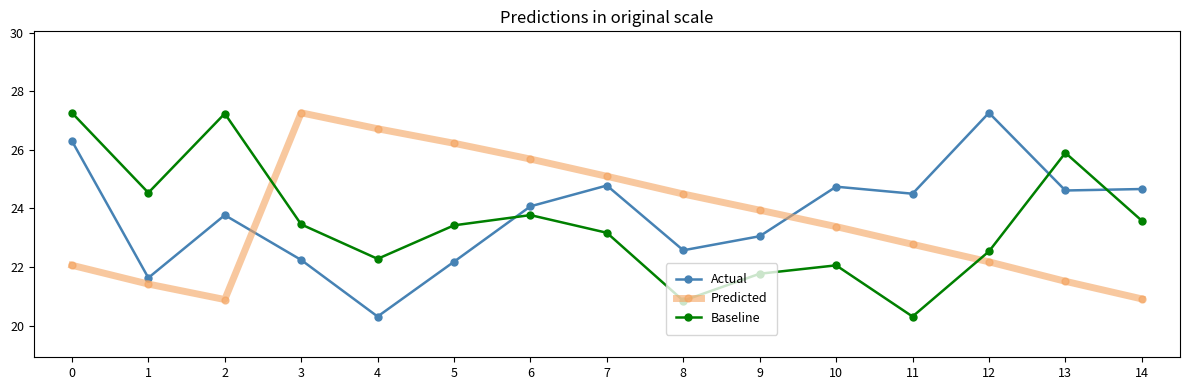

What is the greatest value displayed?

27.3